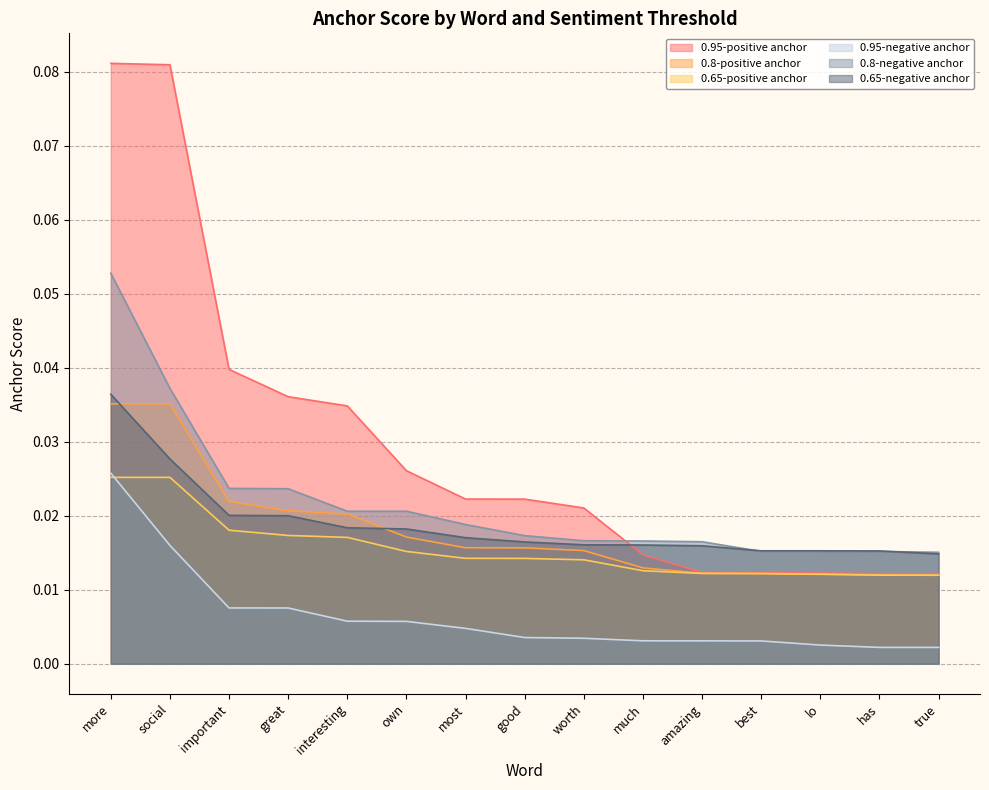

True or false: 0.65-negative anchor has a value of 0.0 at interesting.

True